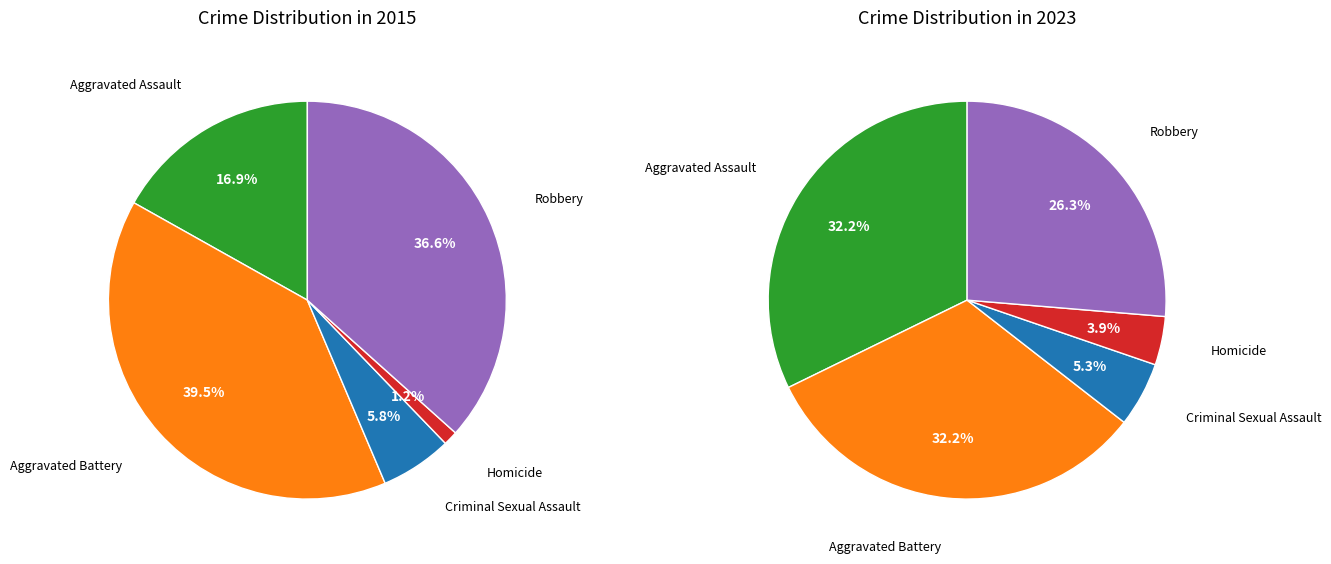

To the nearest percent, what is the difference between the Aggravated Battery and Criminal Sexual Assault slice percentages?

27%